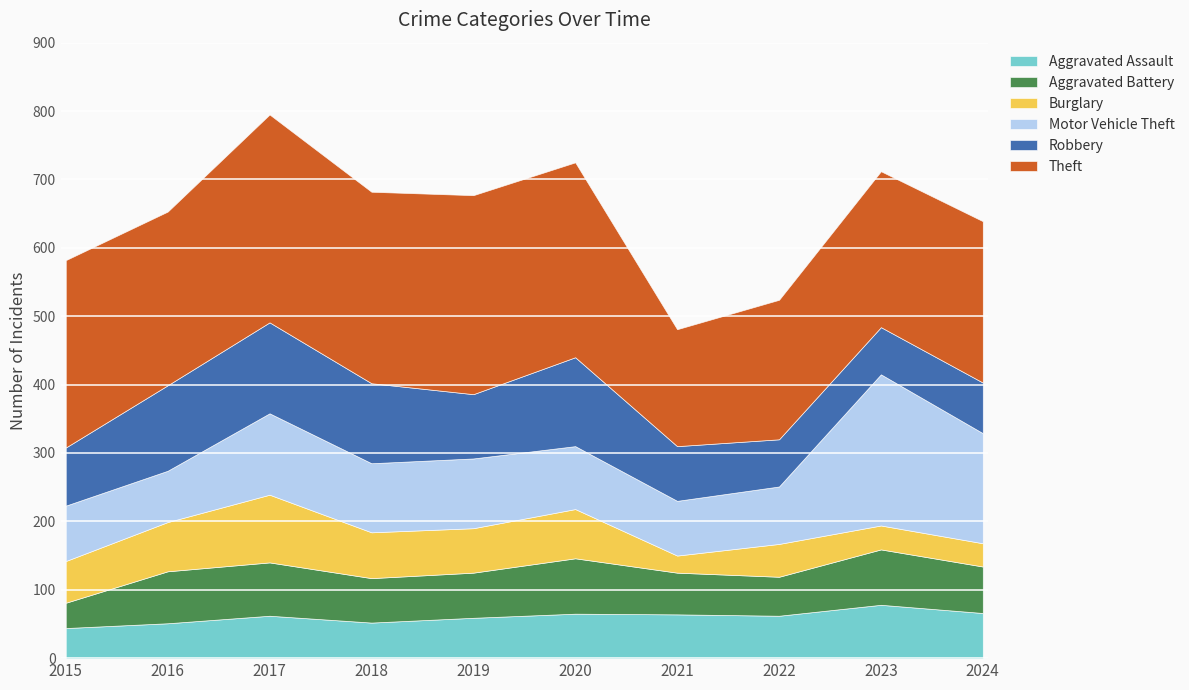

How many lines are shown in the chart?

6